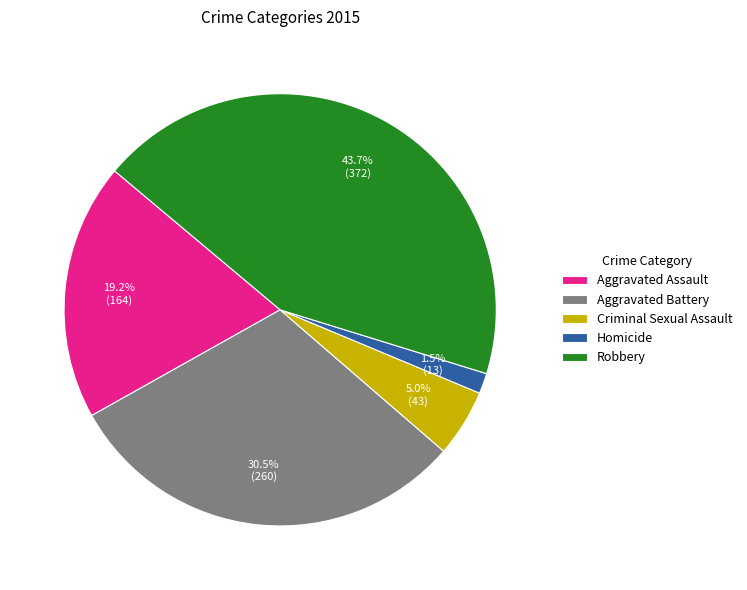

What is the smallest slice in the pie chart?

Homicide